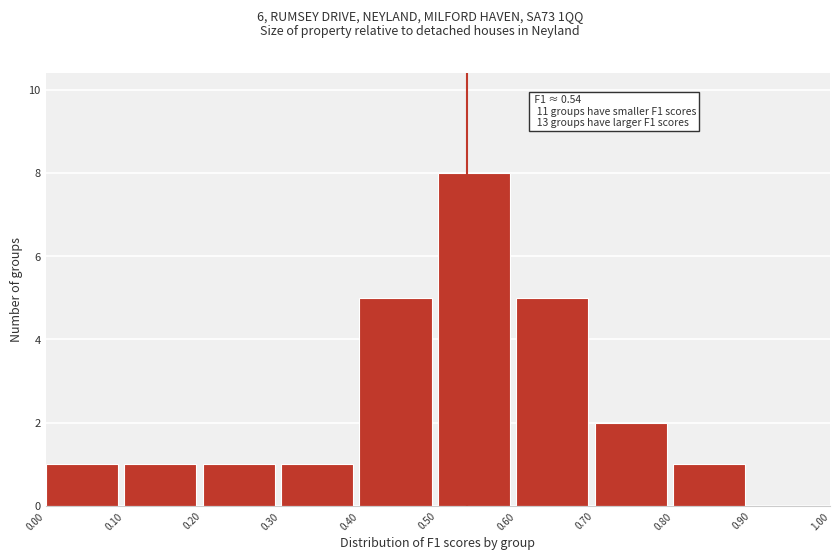

Over which range of the x-axis is the bar tallest?

0.50 to 0.60